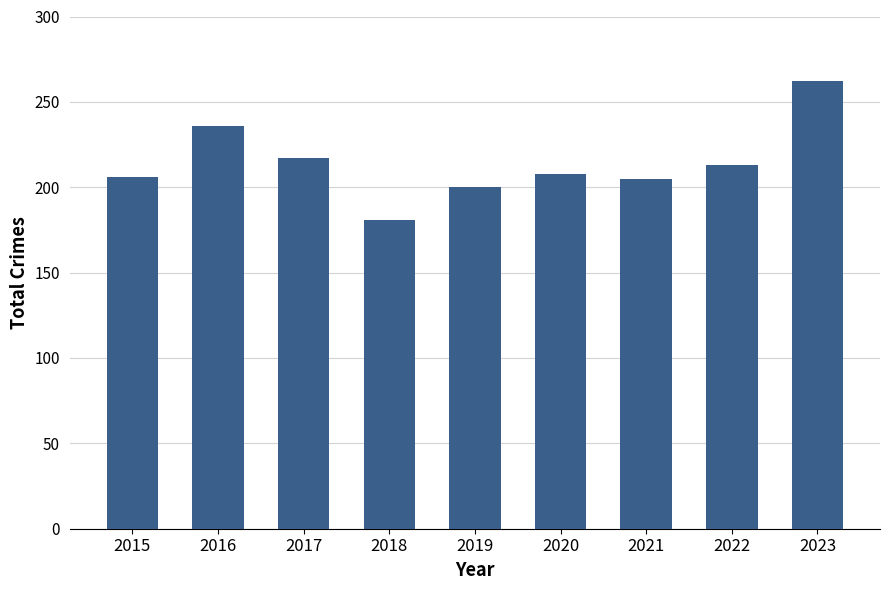

The value at 2016 is 236. True or false?

True